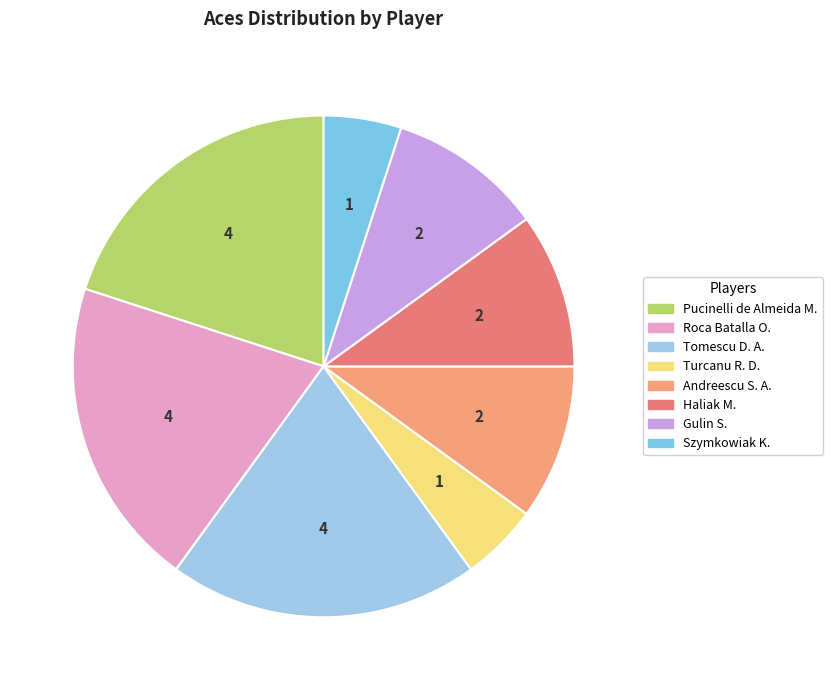

To the nearest percent, what portion does Haliak M. represent?

10%